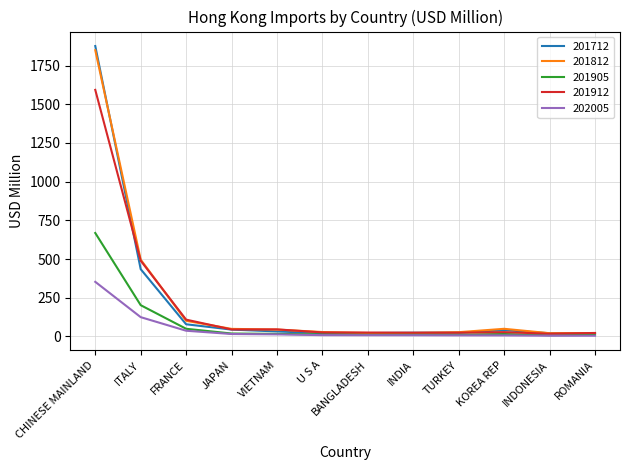

Which series has the widest spread of values?

201712